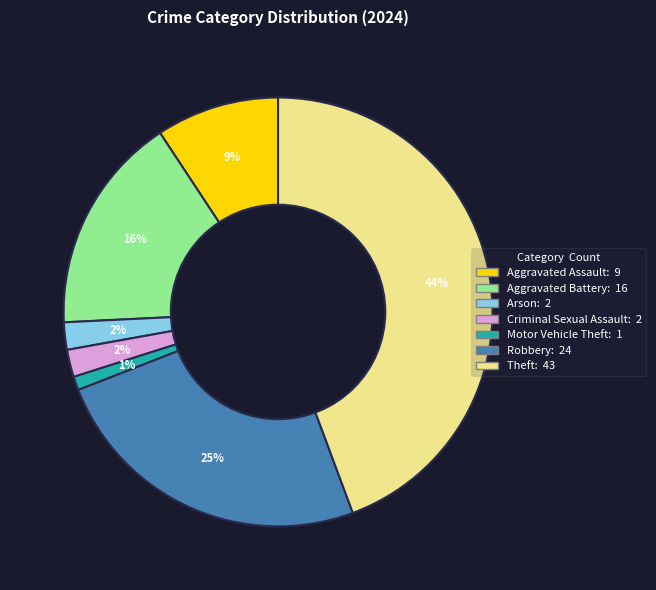

Is there a majority slice in this chart?

No